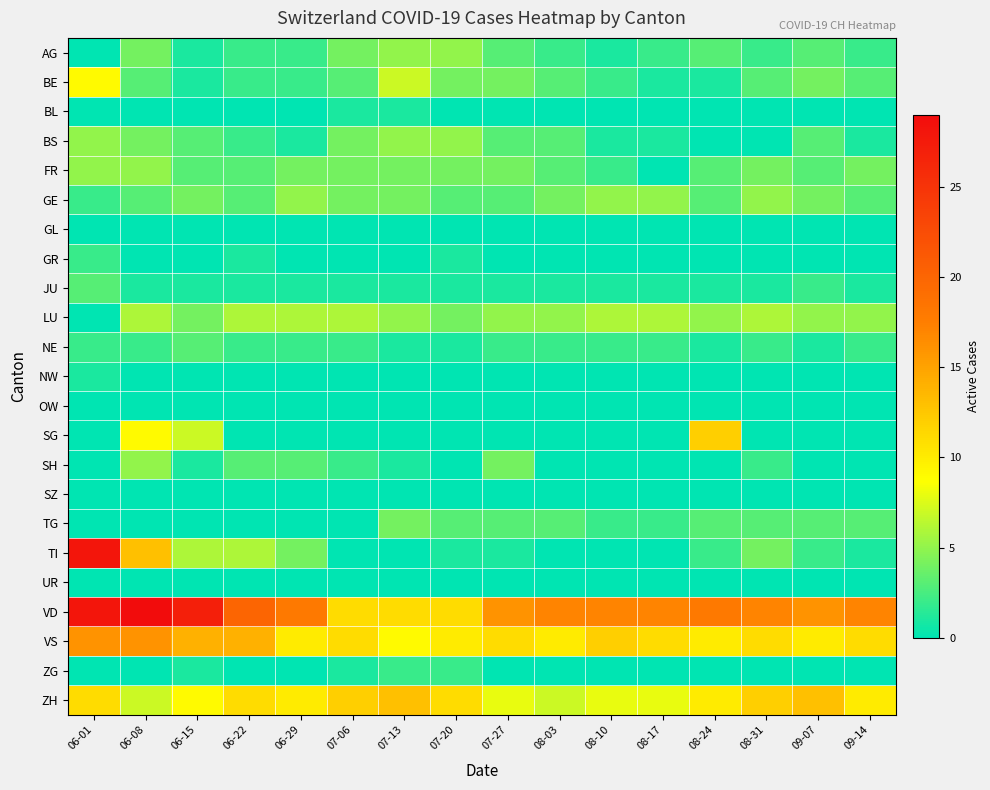

Between 06-08 and 09-07, which series saw the biggest shift?

VD